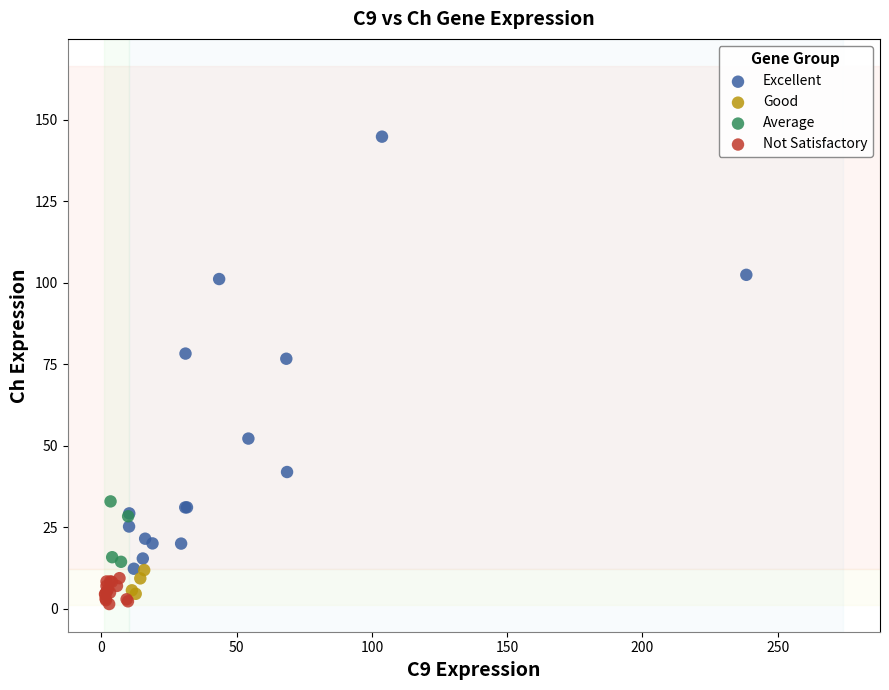

Which series has the widest spread of Y values?

Excellent